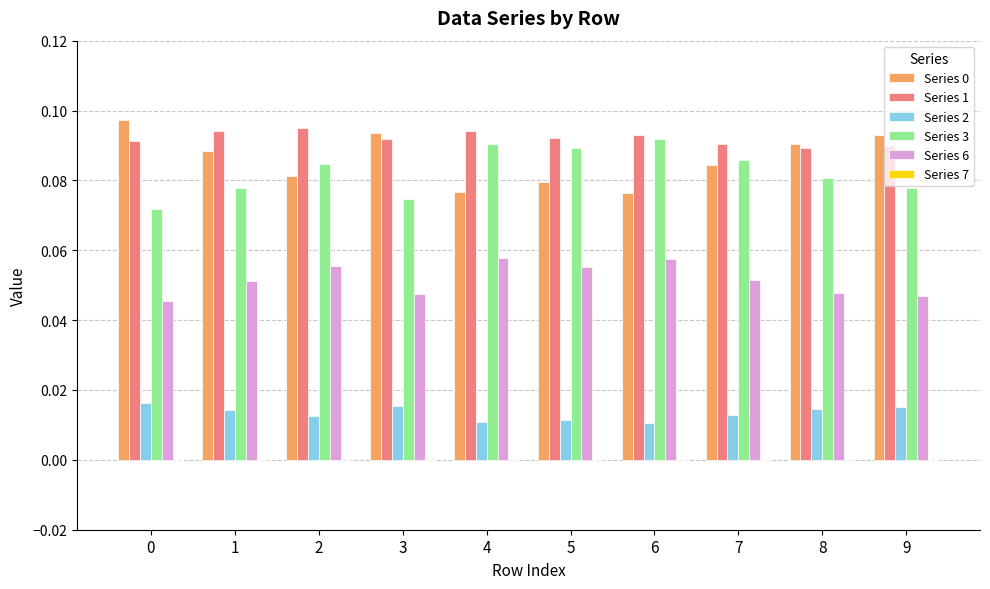

What is the sum of all Series 1 values?

0.9